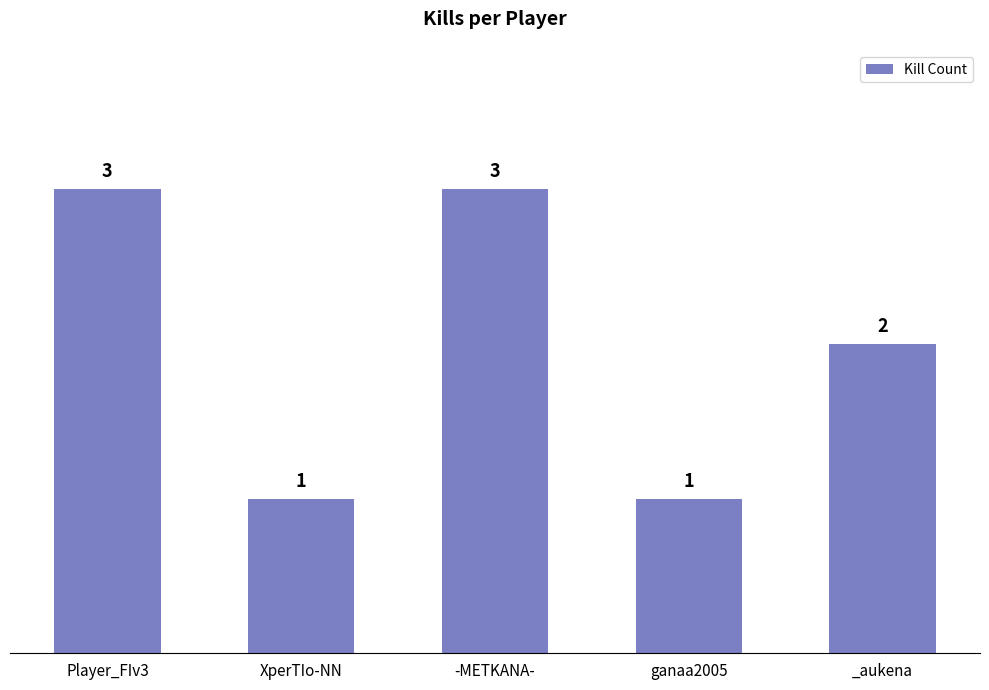

Reading left to right, transcribe all the data shown in this chart.

3	1	3	1	2